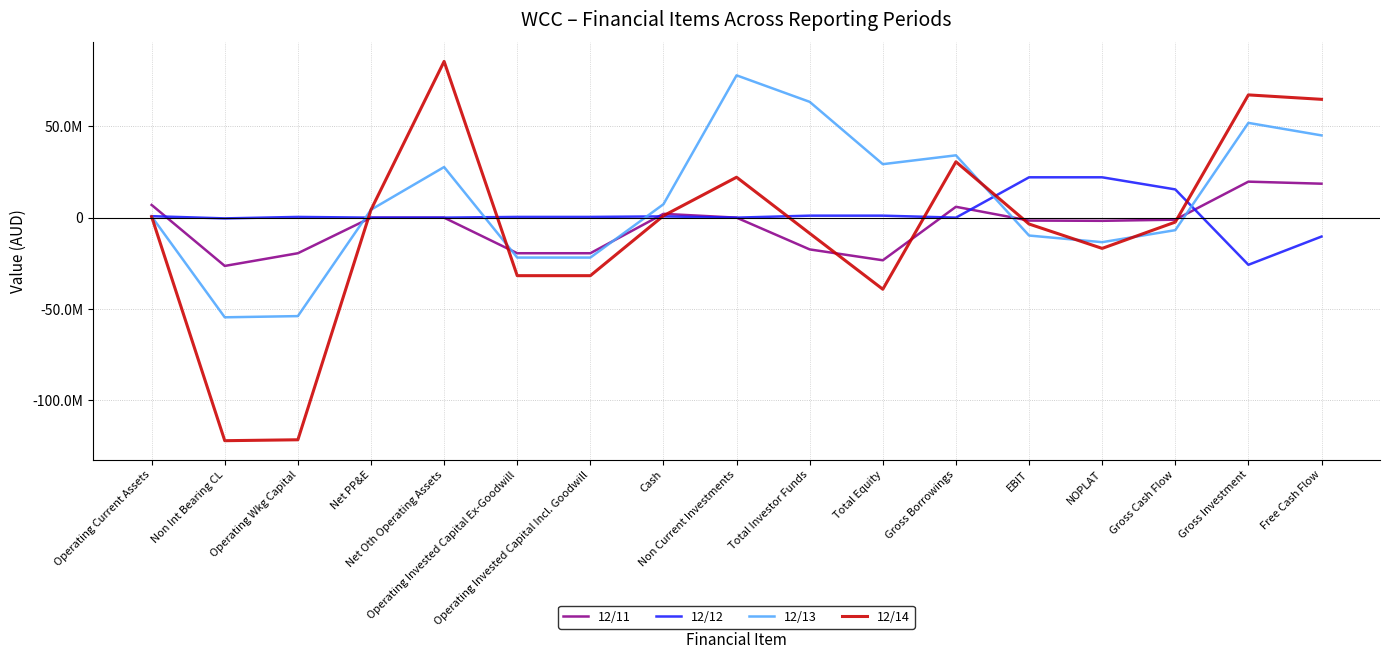

Is it true that 12/12 equals 15465443 at Gross Cash Flow?

True